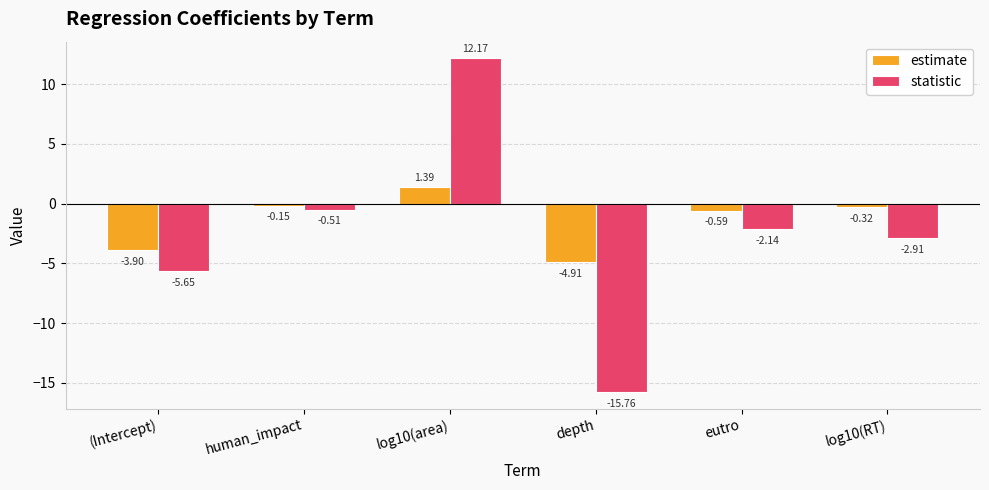

What is the sum of all statistic values?

-14.8